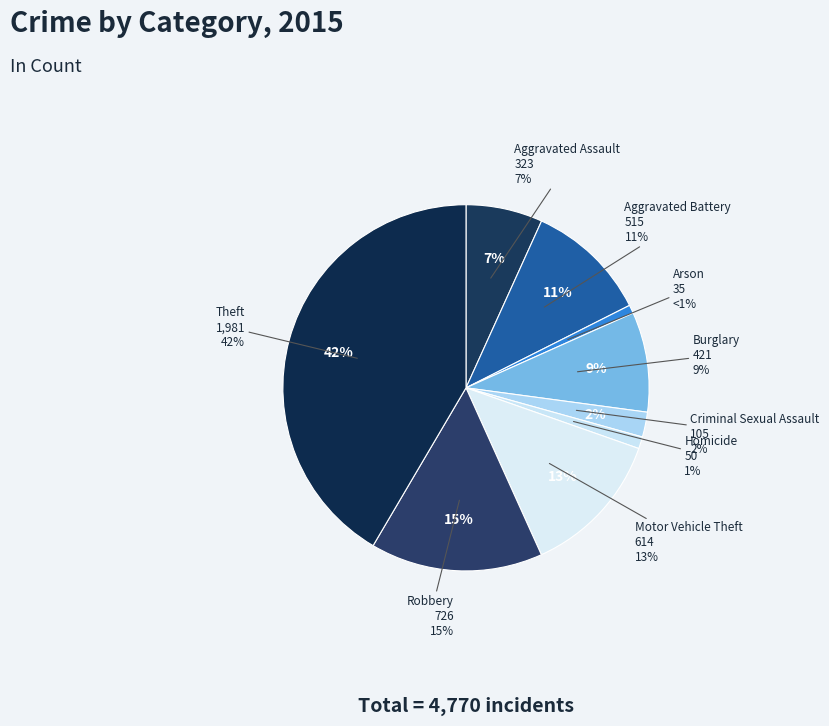

Approximately how many times larger is the value at Homicide compared to Criminal Sexual Assault?

0.5